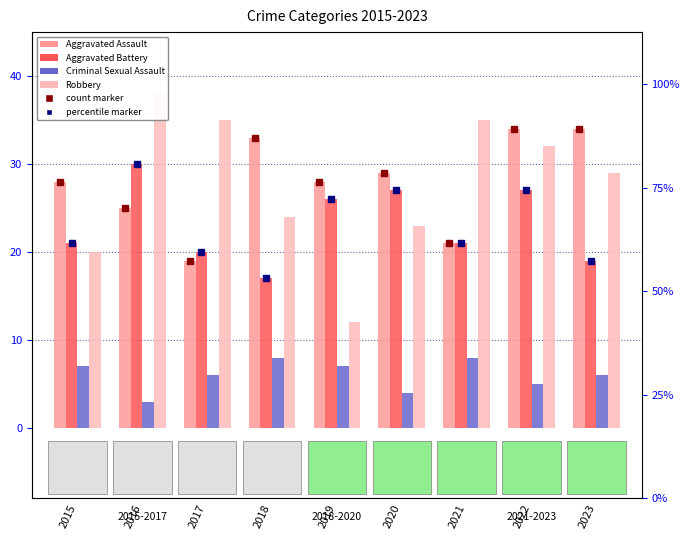

Between 2018 and 2023, which series saw the biggest shift?

Robbery